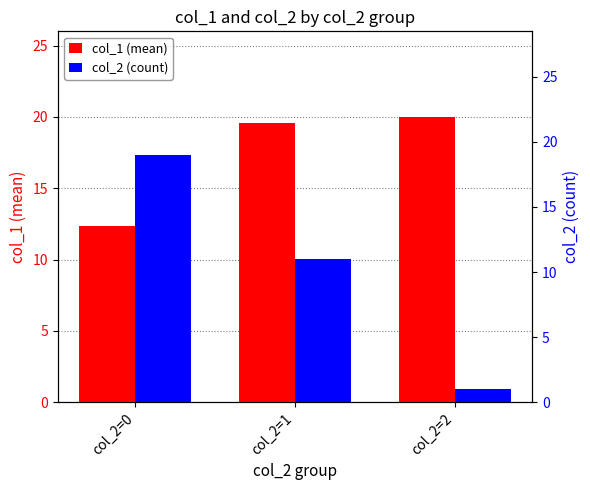

How many data points does each series have?

3